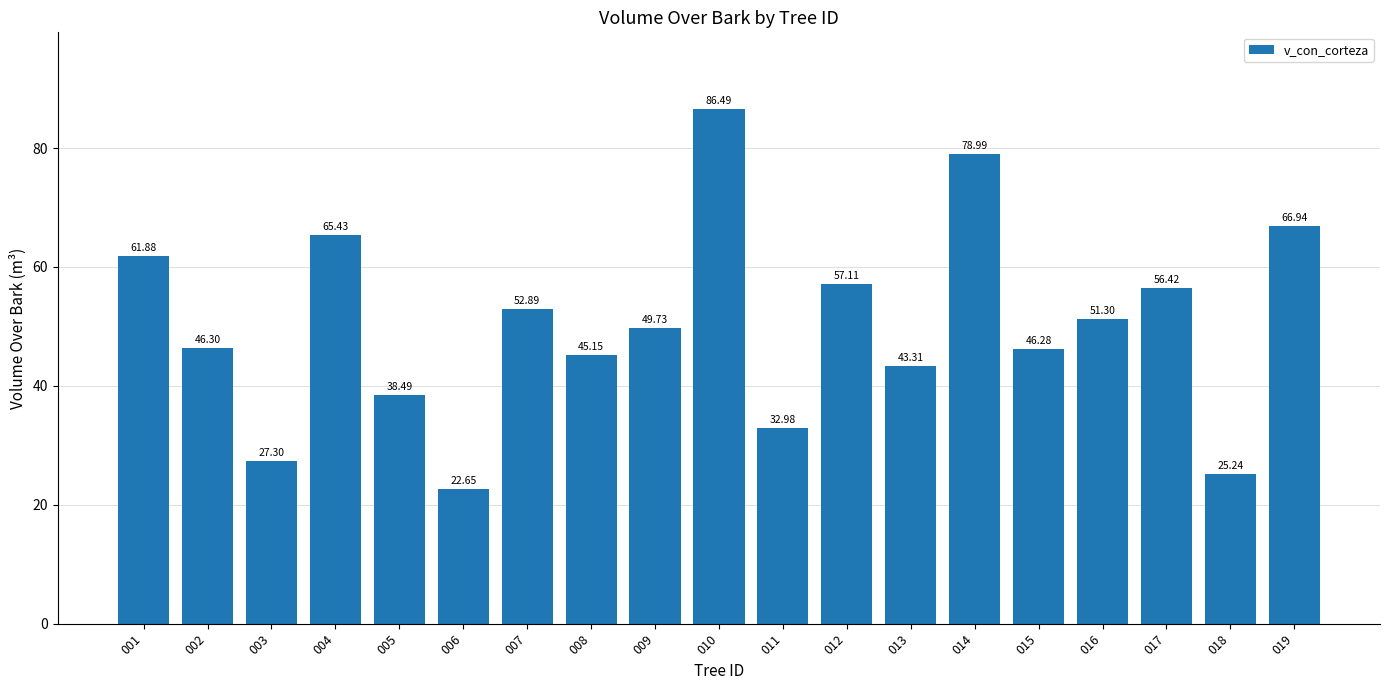

Is it true that the value at 018 is 25.2?

True